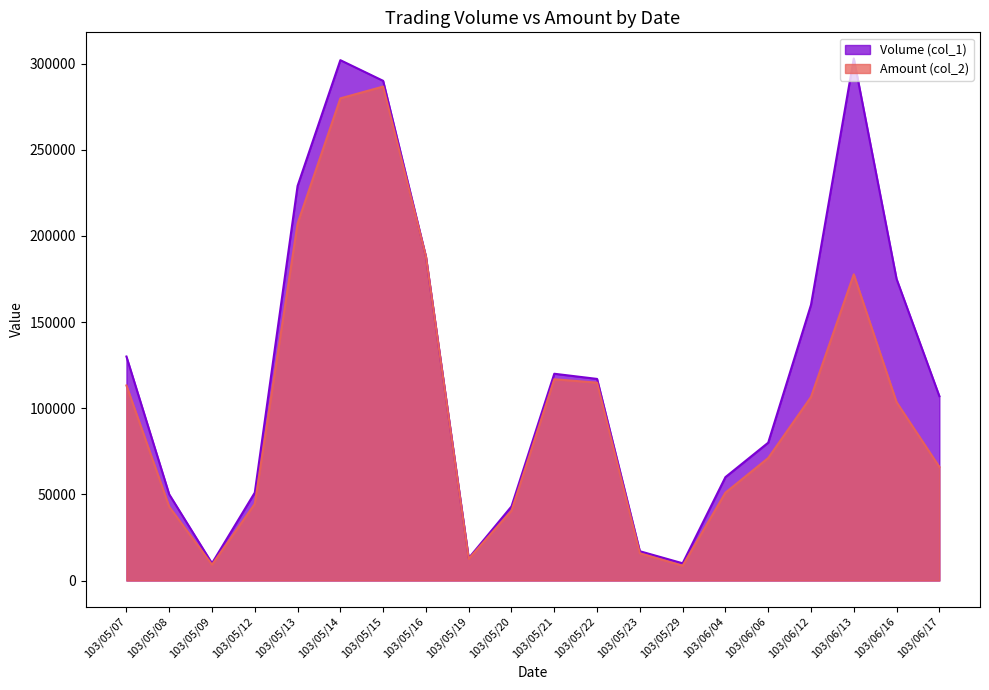

What is the value of the Amount (col_2) point at the 4th from the left?

44480